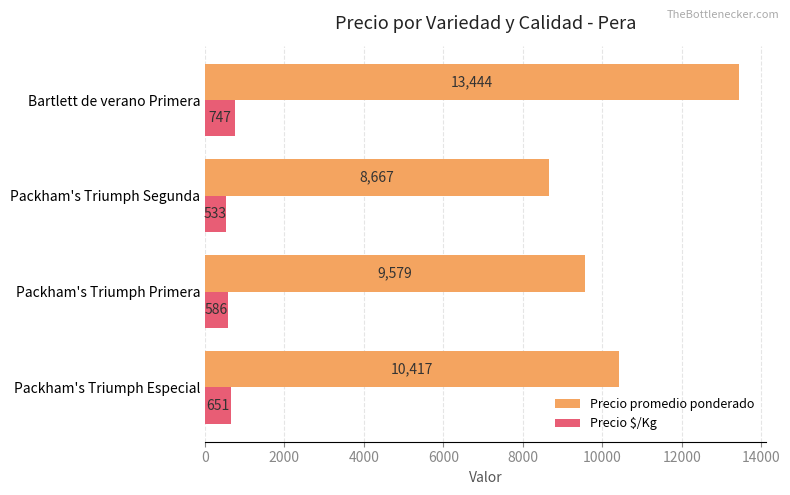

Which series has the widest spread of values?

Precio promedio ponderado